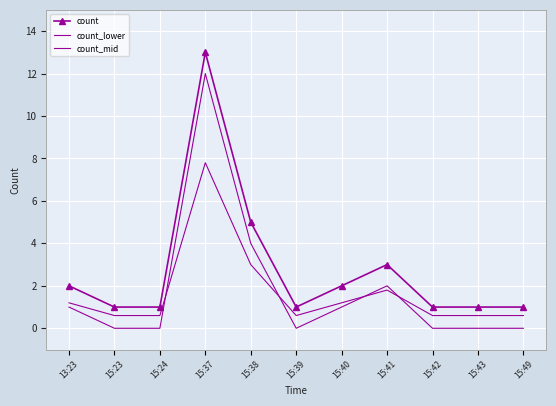

True or false: count_lower and count intersect in this chart.

False